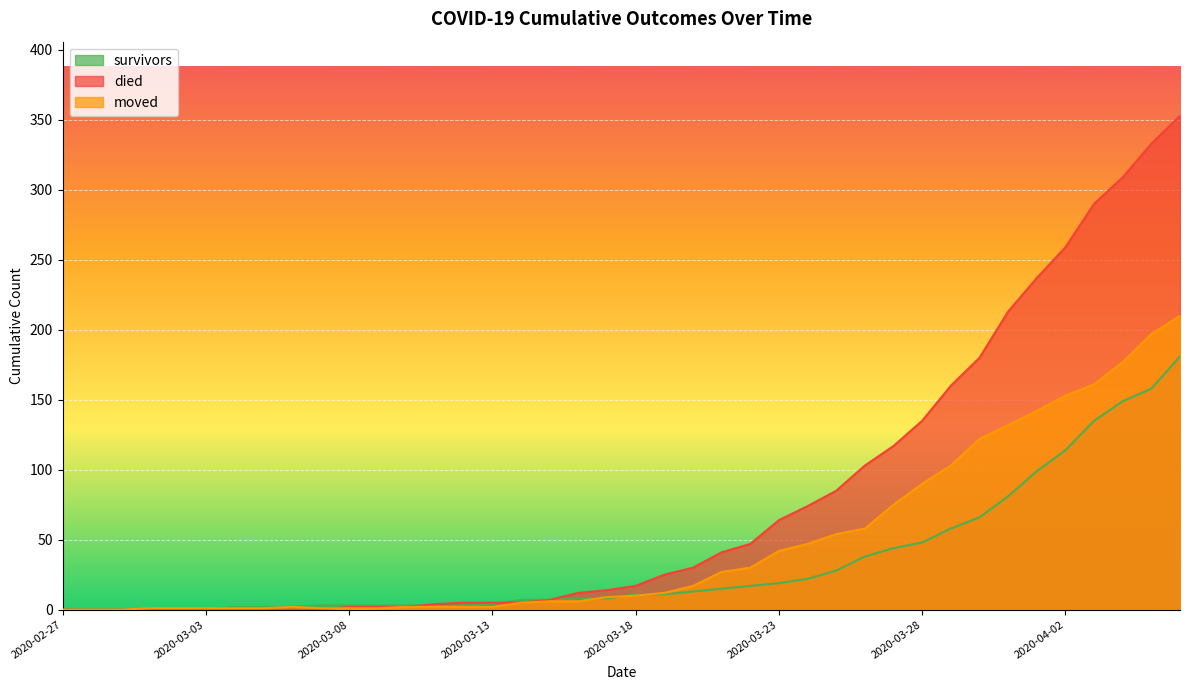

Rank the series by their average value, from highest to lowest.

died, moved, survivors